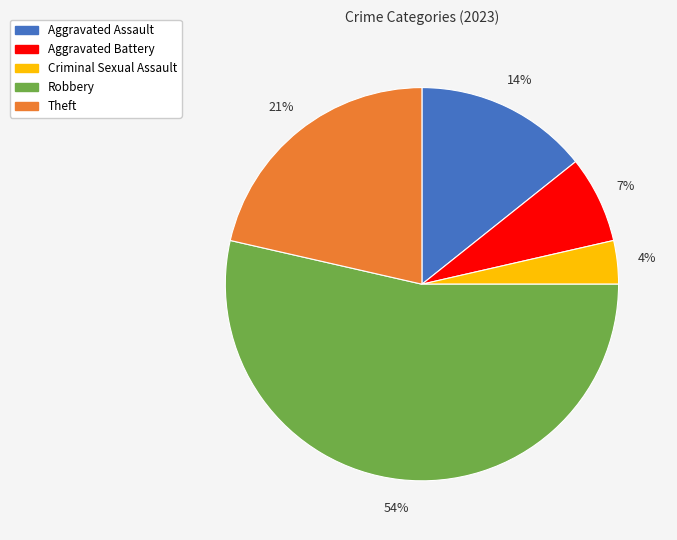

Which category accounts for the majority?

Robbery